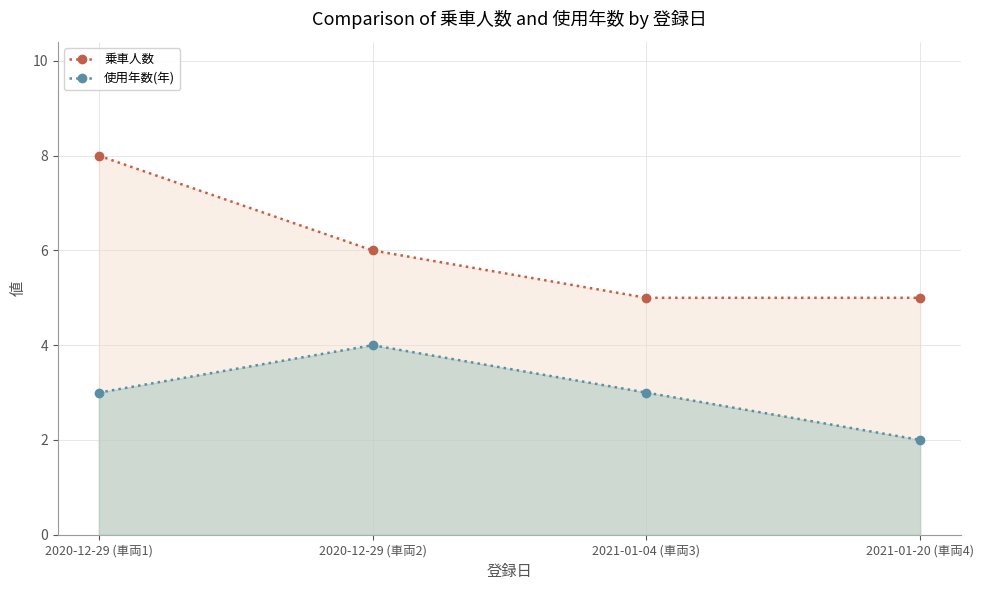

Which category has the lowest value in the 使用年数(年) series?

2021-01-20 (車両4)